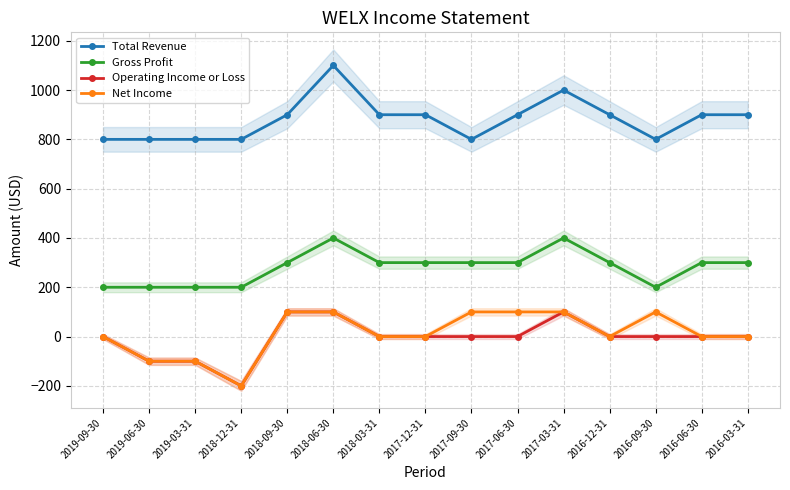

True or false: Operating Income or Loss and Gross Profit cross at least once.

False